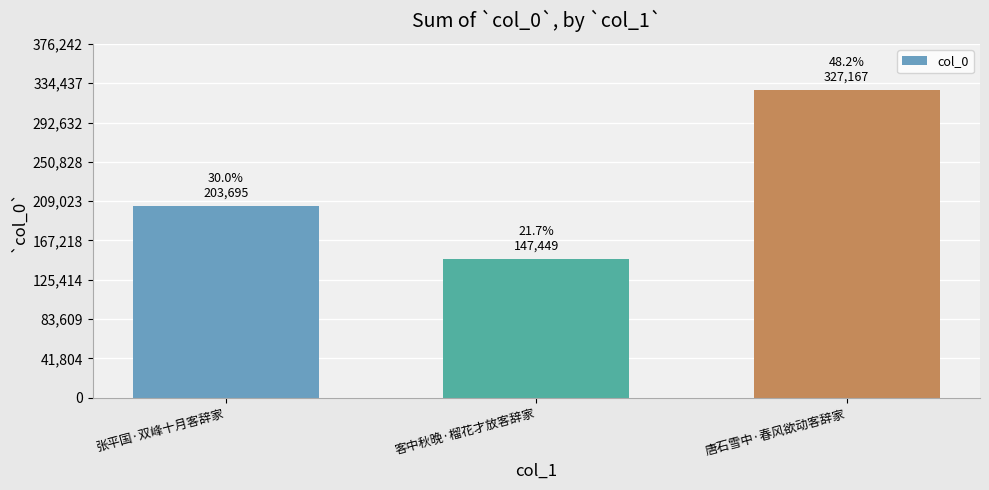

Approximately how many times larger is the value at 唐石雪中·春风欲动客辞家 compared to 张平国·双峰十月客辞家?

1.6